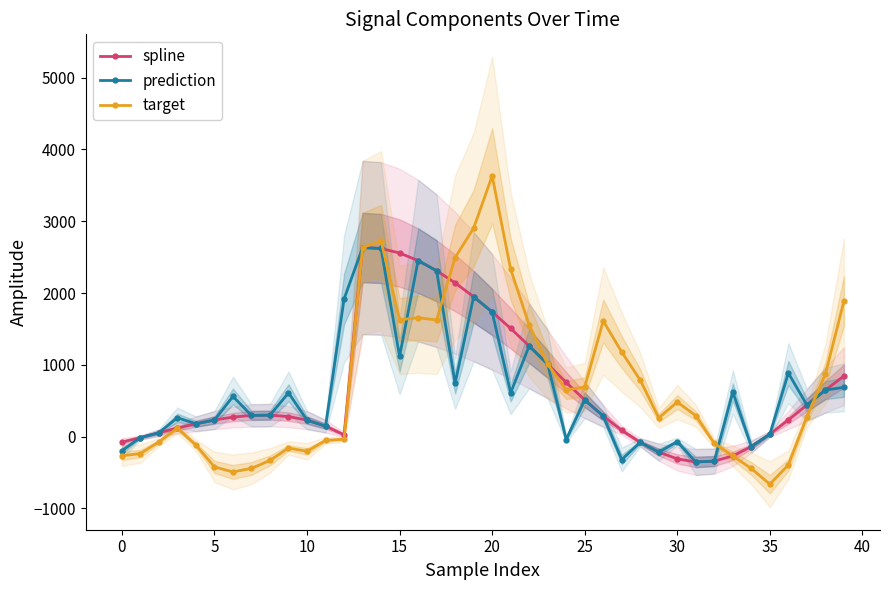

True or false: spline and prediction cross at least once.

False